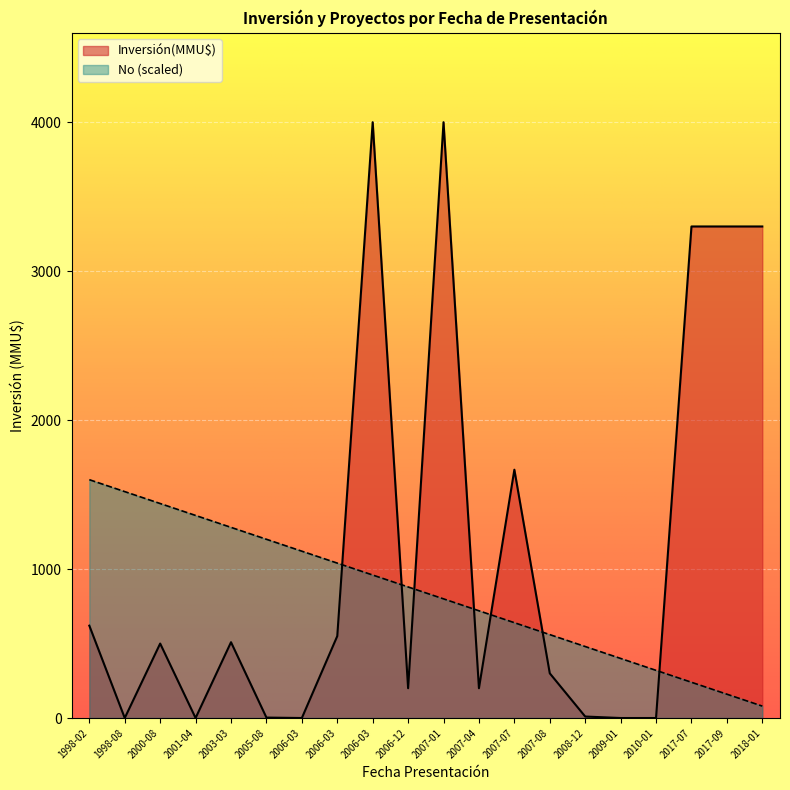

At which category is the sum across all series the highest?

2006-03